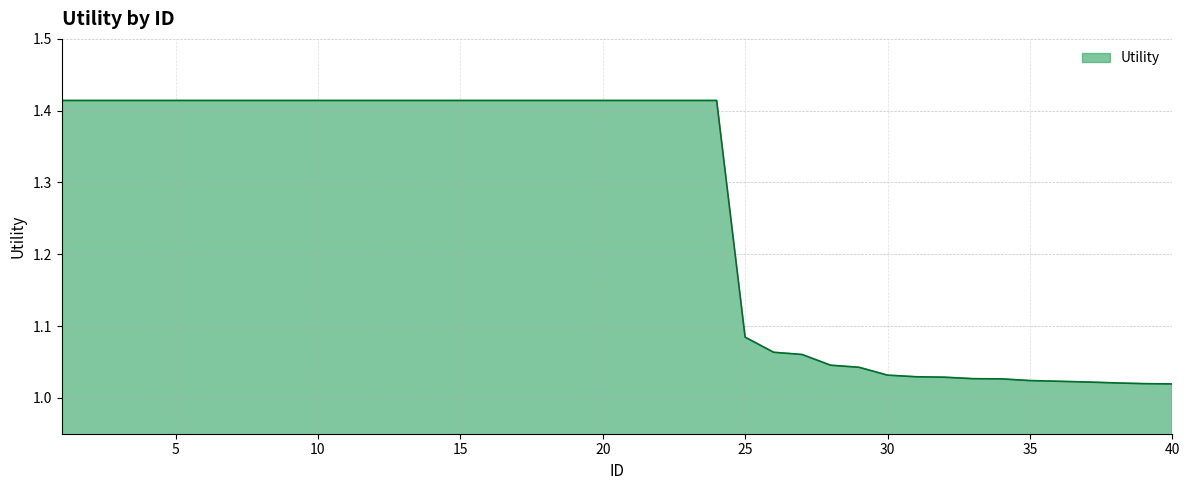

What is the smallest value displayed?

1.0